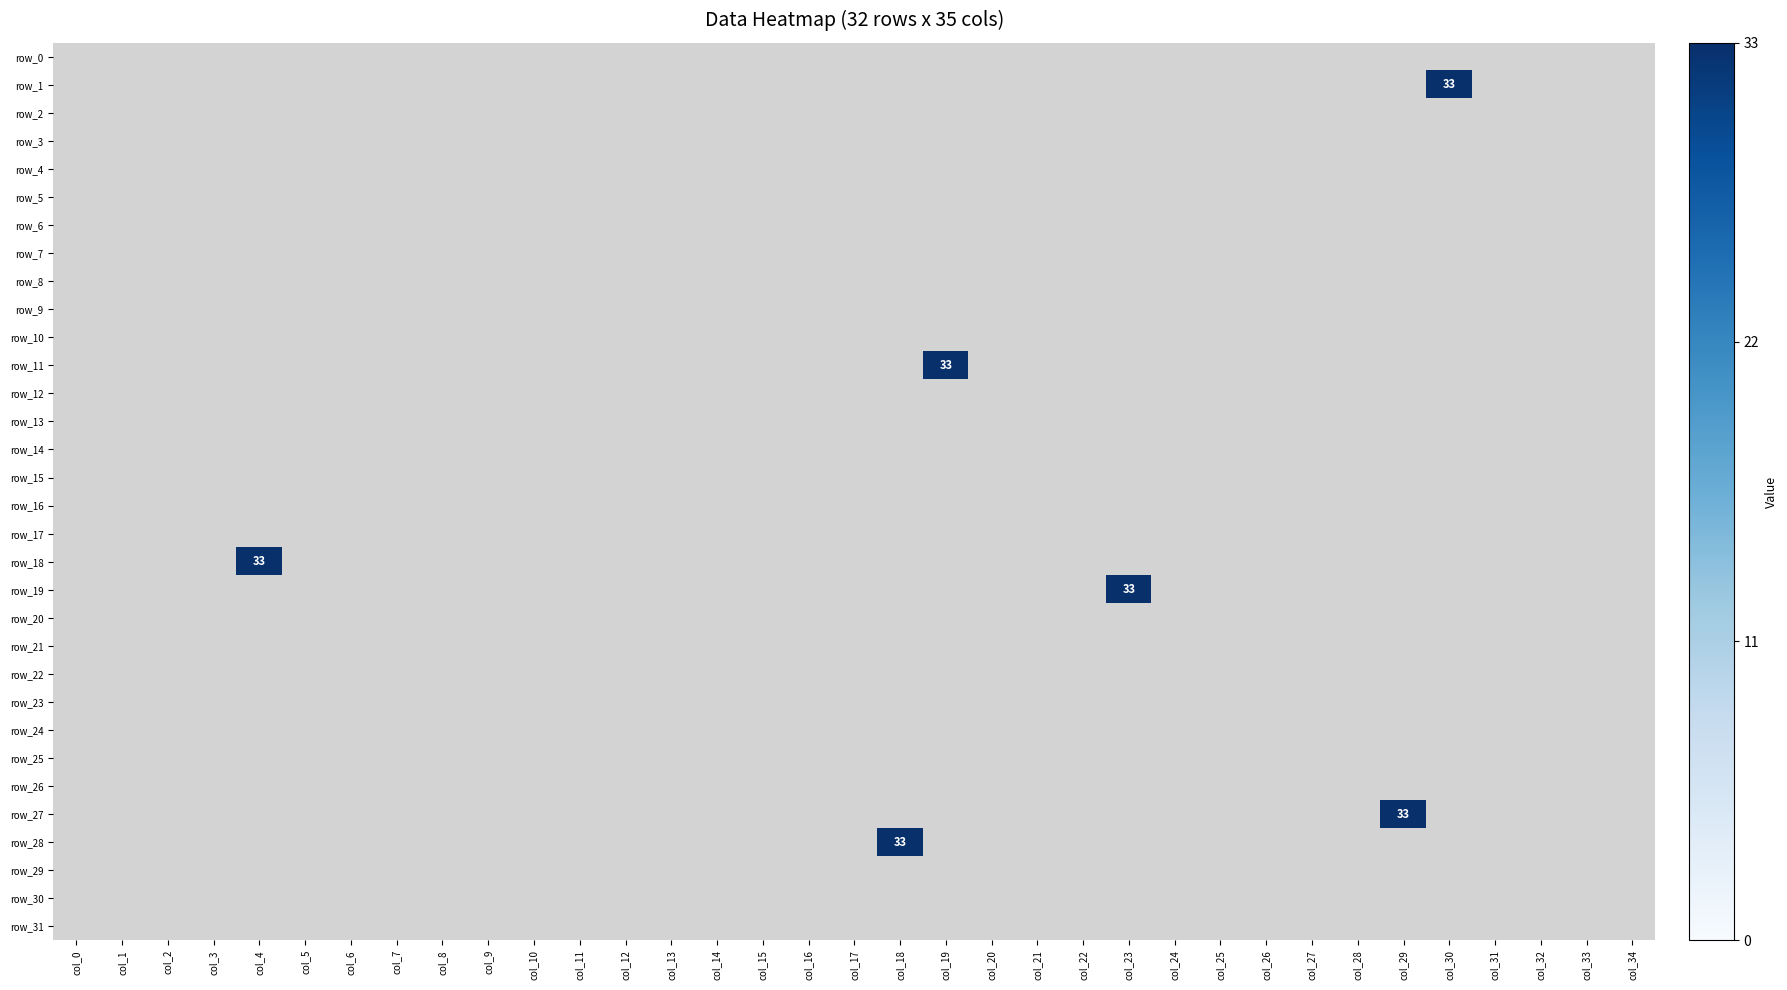

Which label corresponds to the largest value in the chart?

col_30